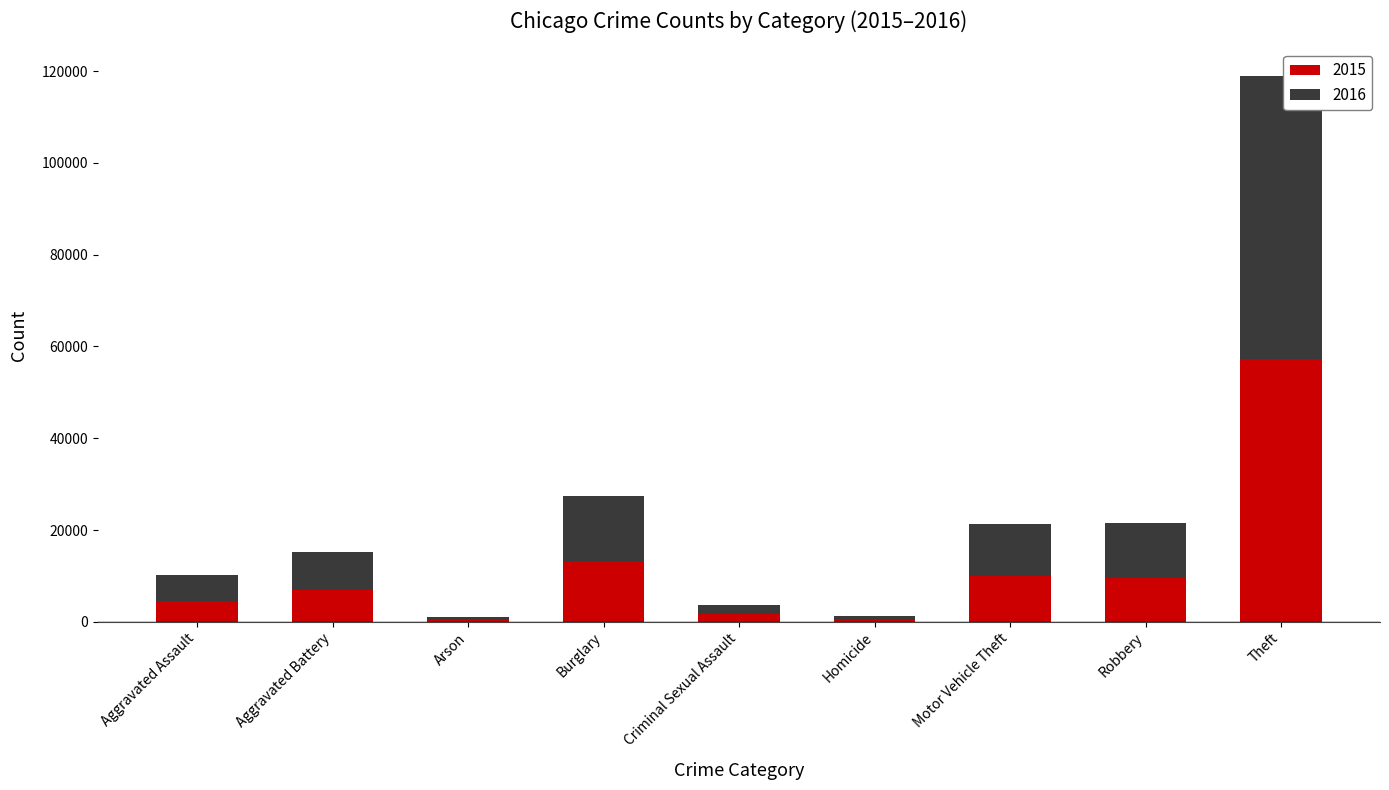

How many bars are there in total?

9